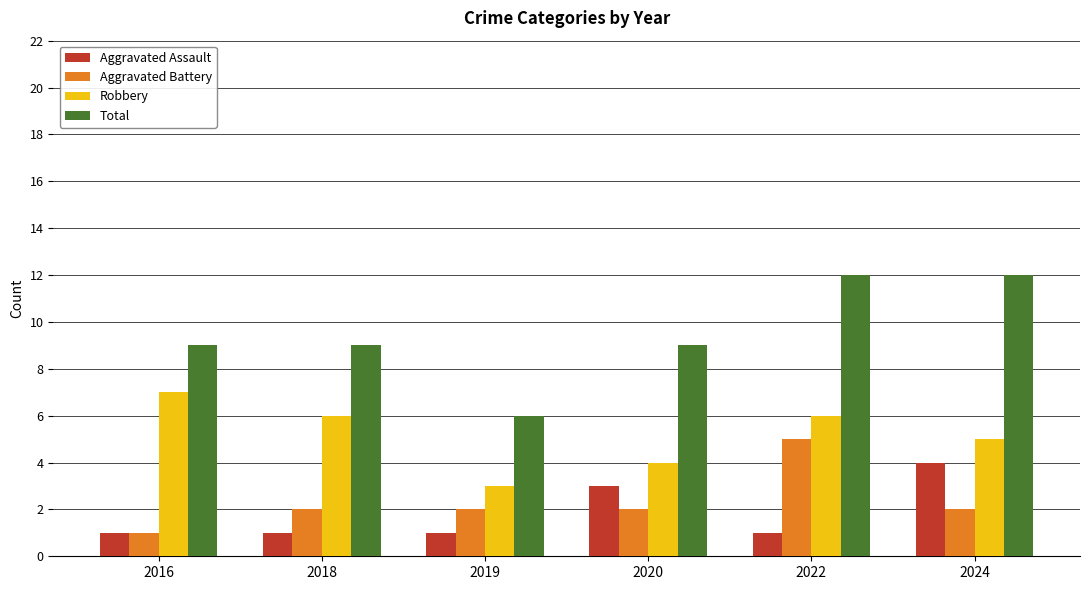

How many Robbery values are between 4 and 6?

4